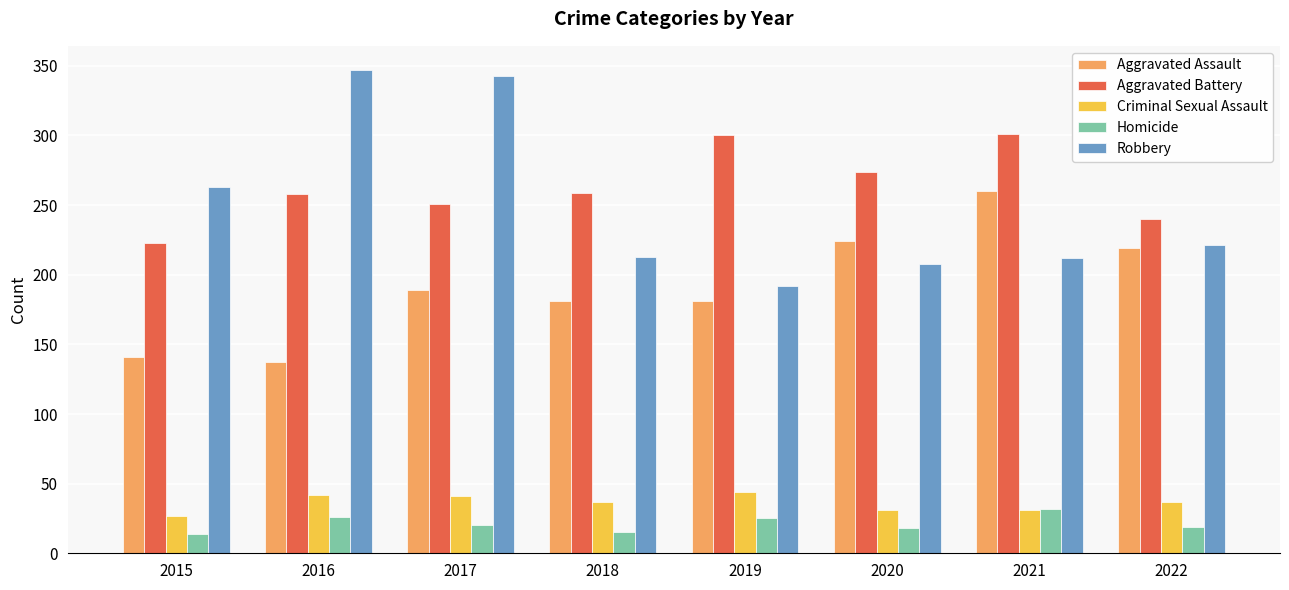

What is the sum of all Homicide values?

169